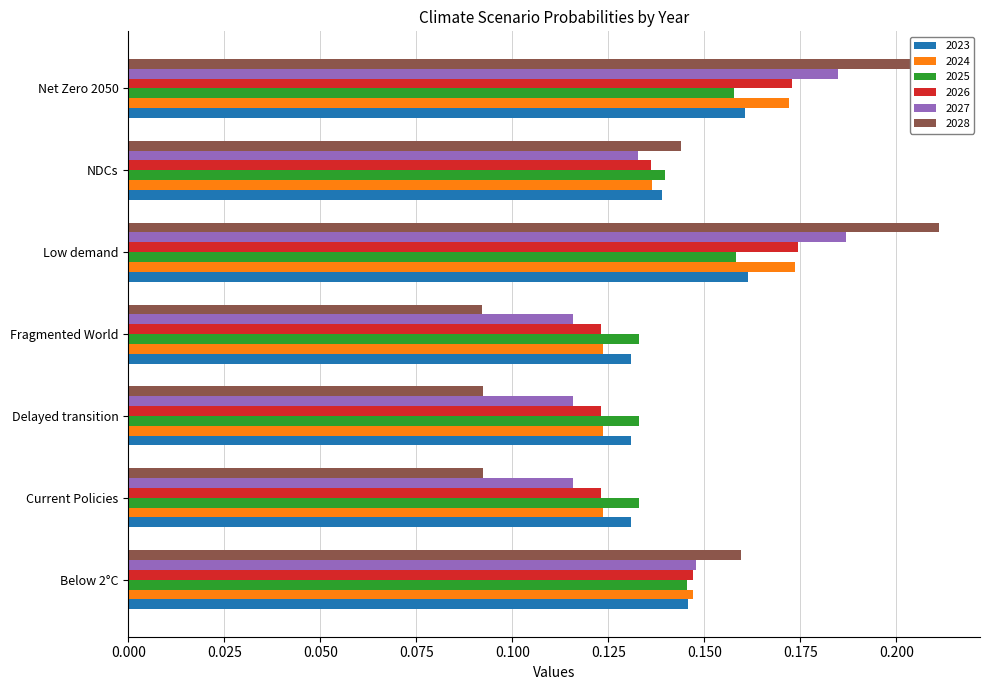

At how many categories does at least one series exceed 0?

7